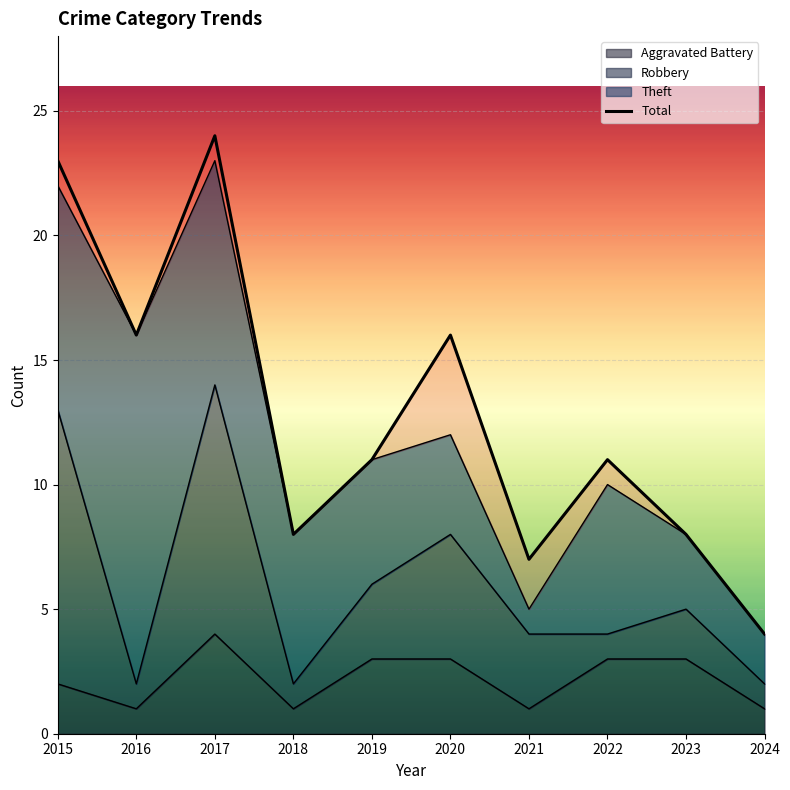

What is the difference between the maximum and minimum values?

20